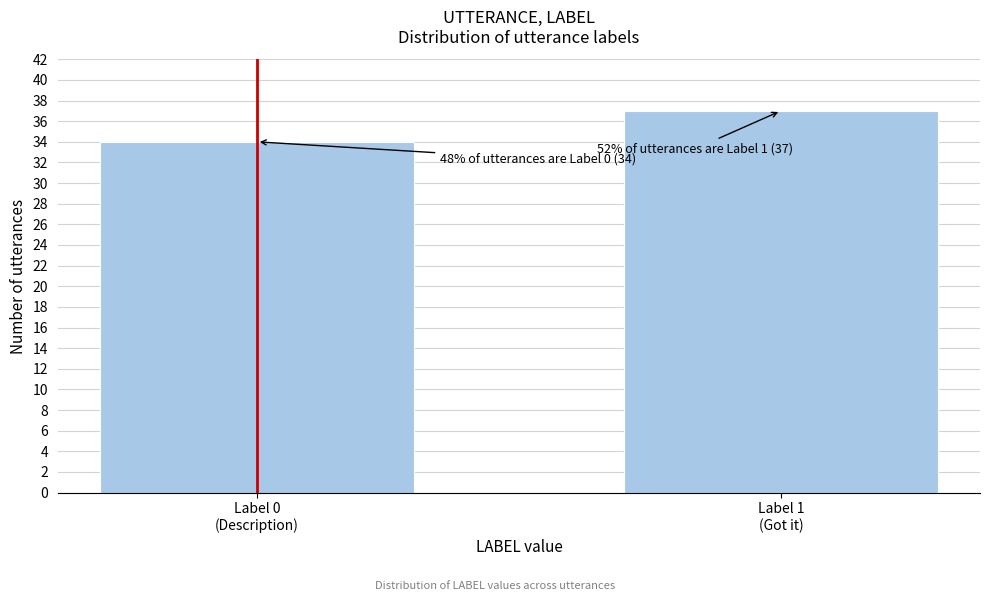

Reading left to right, transcribe all the data shown in this chart.

34	37